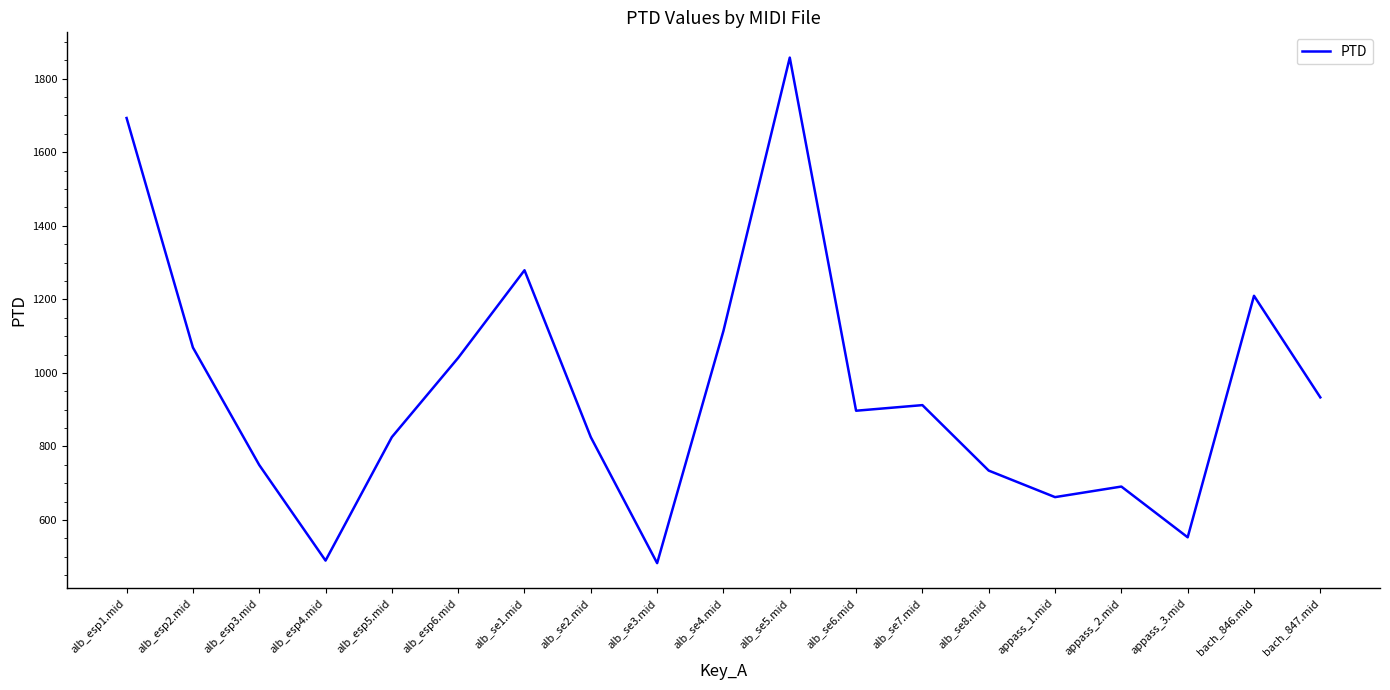

The value at alb_se3.mid is 330.7. True or false?

False